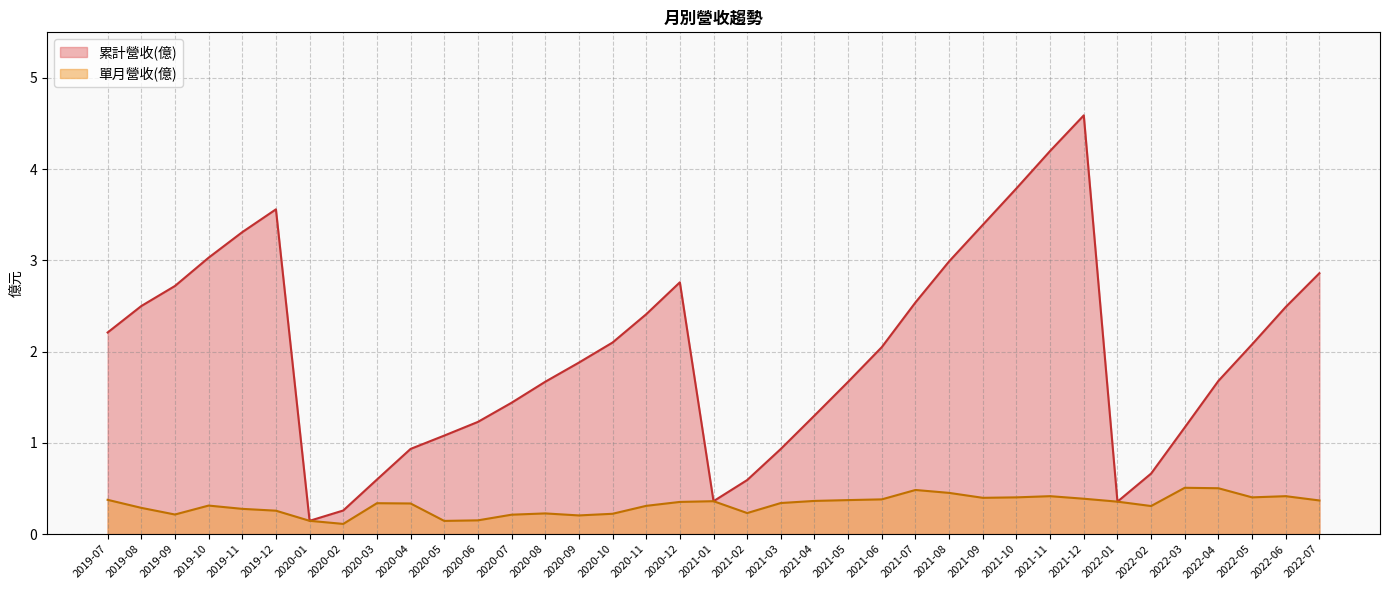

What position from the right is 2020-03?

29